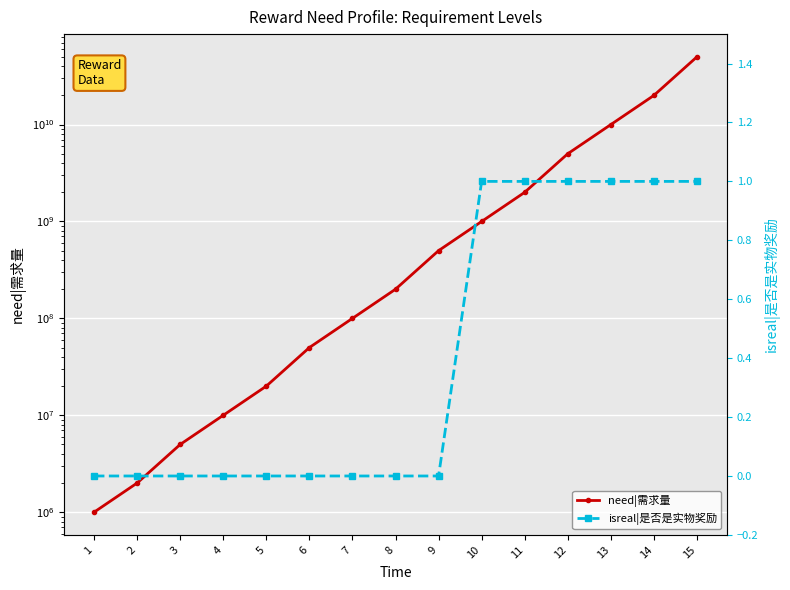

True or false: need|需求量 has more than 0 interior local peaks.

False